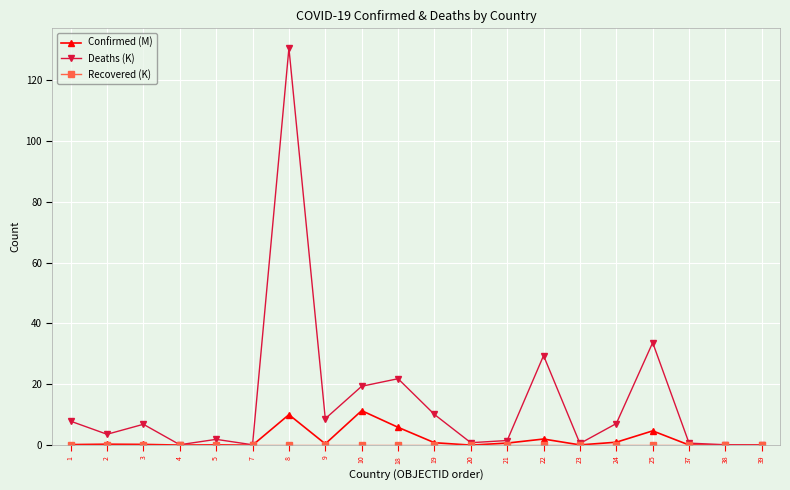

True or false: Confirmed (M) has a value of 0.4 at 9.

True